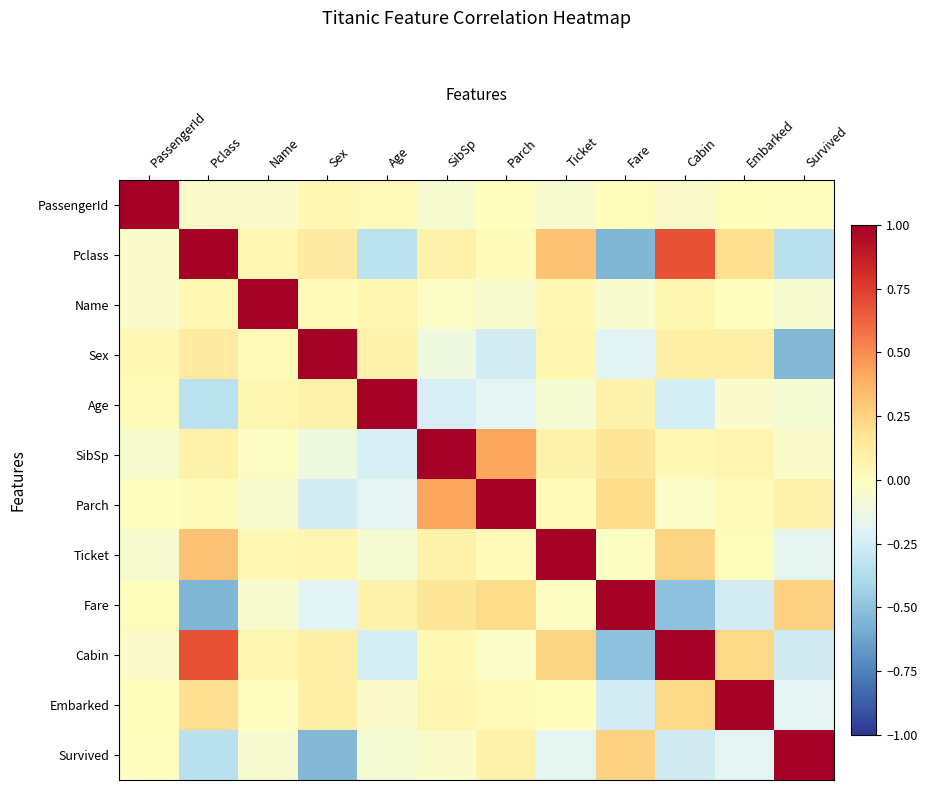

Reading left to right, transcribe all the data shown in this chart.

PassengerId: PassengerId=1.0	Pclass=-0.0	Name=-0.0	Sex=0.0	Age=0.0	SibSp=-0.1	Parch=-0.0	Ticket=-0.1	Fare=0.0	Cabin=-0.0	Embarked=0.0	Survived=-0.0
Pclass: PassengerId=-0.0	Pclass=1.0	Name=0.1	Sex=0.1	Age=-0.3	SibSp=0.1	Parch=0.0	Ticket=0.3	Fare=-0.5	Cabin=0.7	Embarked=0.2	Survived=-0.3
Name: PassengerId=-0.0	Pclass=0.1	Name=1.0	Sex=0.0	Age=0.1	SibSp=-0.0	Parch=-0.0	Ticket=0.0	Fare=-0.0	Cabin=0.1	Embarked=-0.0	Survived=-0.1
Sex: PassengerId=0.0	Pclass=0.1	Name=0.0	Sex=1.0	Age=0.1	SibSp=-0.1	Parch=-0.2	Ticket=0.1	Fare=-0.2	Cabin=0.1	Embarked=0.1	Survived=-0.5
Age: PassengerId=0.0	Pclass=-0.3	Name=0.1	Sex=0.1	Age=1.0	SibSp=-0.2	Parch=-0.2	Ticket=-0.1	Fare=0.1	Cabin=-0.2	Embarked=-0.0	Survived=-0.1
SibSp: PassengerId=-0.1	Pclass=0.1	Name=-0.0	Sex=-0.1	Age=-0.2	SibSp=1.0	Parch=0.4	Ticket=0.1	Fare=0.2	Cabin=0.0	Embarked=0.1	Survived=-0.0
Parch: PassengerId=-0.0	Pclass=0.0	Name=-0.0	Sex=-0.2	Age=-0.2	SibSp=0.4	Parch=1.0	Ticket=0.0	Fare=0.2	Cabin=-0.0	Embarked=0.0	Survived=0.1
Ticket: PassengerId=-0.1	Pclass=0.3	Name=0.0	Sex=0.1	Age=-0.1	SibSp=0.1	Parch=0.0	Ticket=1.0	Fare=-0.0	Cabin=0.2	Embarked=0.0	Survived=-0.2
Fare: PassengerId=0.0	Pclass=-0.5	Name=-0.0	Sex=-0.2	Age=0.1	SibSp=0.2	Parch=0.2	Ticket=-0.0	Fare=1.0	Cabin=-0.5	Embarked=-0.2	Survived=0.3
Cabin: PassengerId=-0.0	Pclass=0.7	Name=0.1	Sex=0.1	Age=-0.2	SibSp=0.0	Parch=-0.0	Ticket=0.2	Fare=-0.5	Cabin=1.0	Embarked=0.2	Survived=-0.3
Embarked: PassengerId=0.0	Pclass=0.2	Name=-0.0	Sex=0.1	Age=-0.0	SibSp=0.1	Parch=0.0	Ticket=0.0	Fare=-0.2	Cabin=0.2	Embarked=1.0	Survived=-0.2
Survived: PassengerId=-0.0	Pclass=-0.3	Name=-0.1	Sex=-0.5	Age=-0.1	SibSp=-0.0	Parch=0.1	Ticket=-0.2	Fare=0.3	Cabin=-0.3	Embarked=-0.2	Survived=1.0